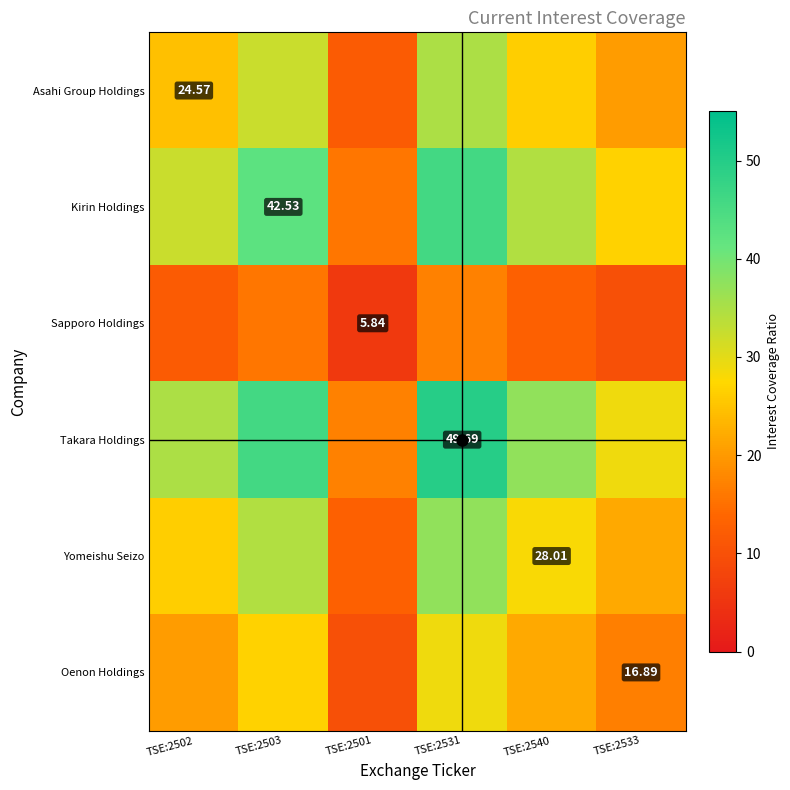

At how many categories does at least one series exceed 32?

4